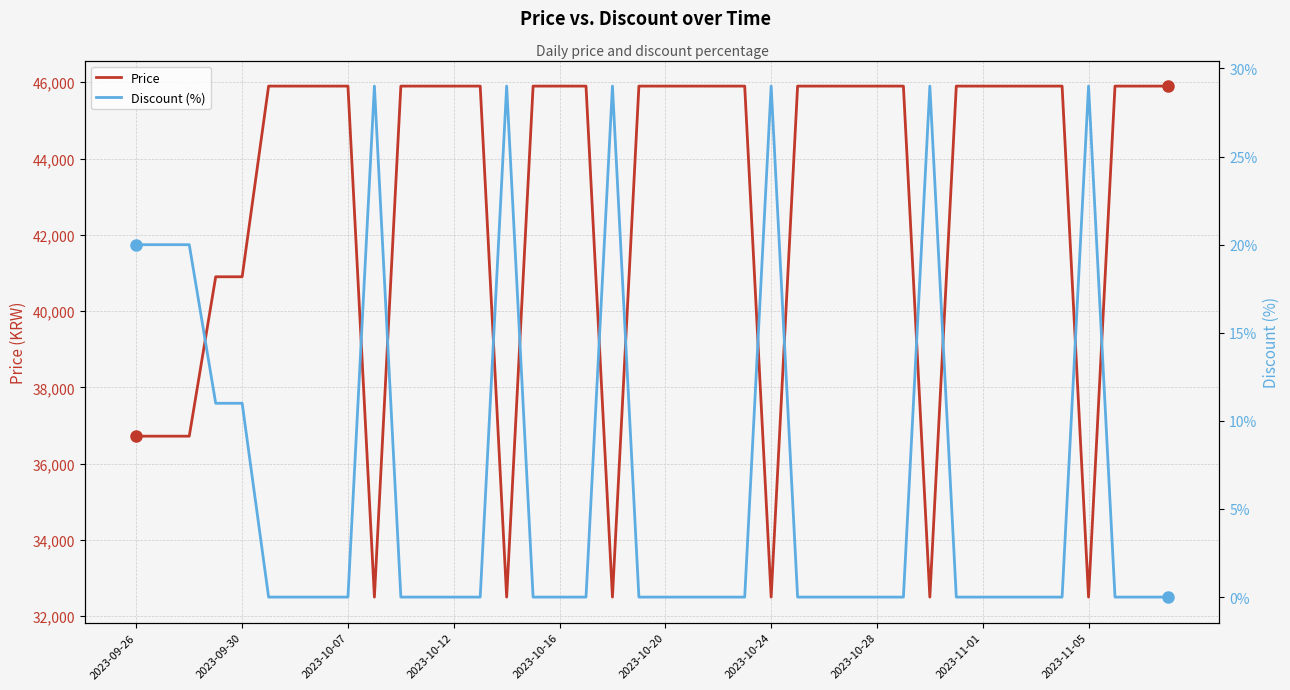

True or false: Discount (%) and Price intersect in this chart.

False